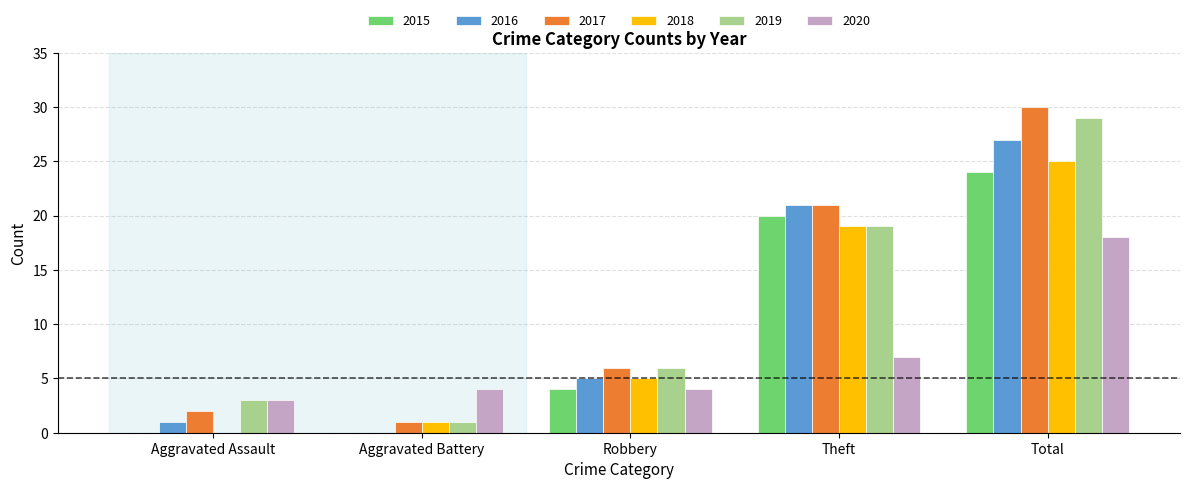

Which category has the highest value in the 2017 series?

Total